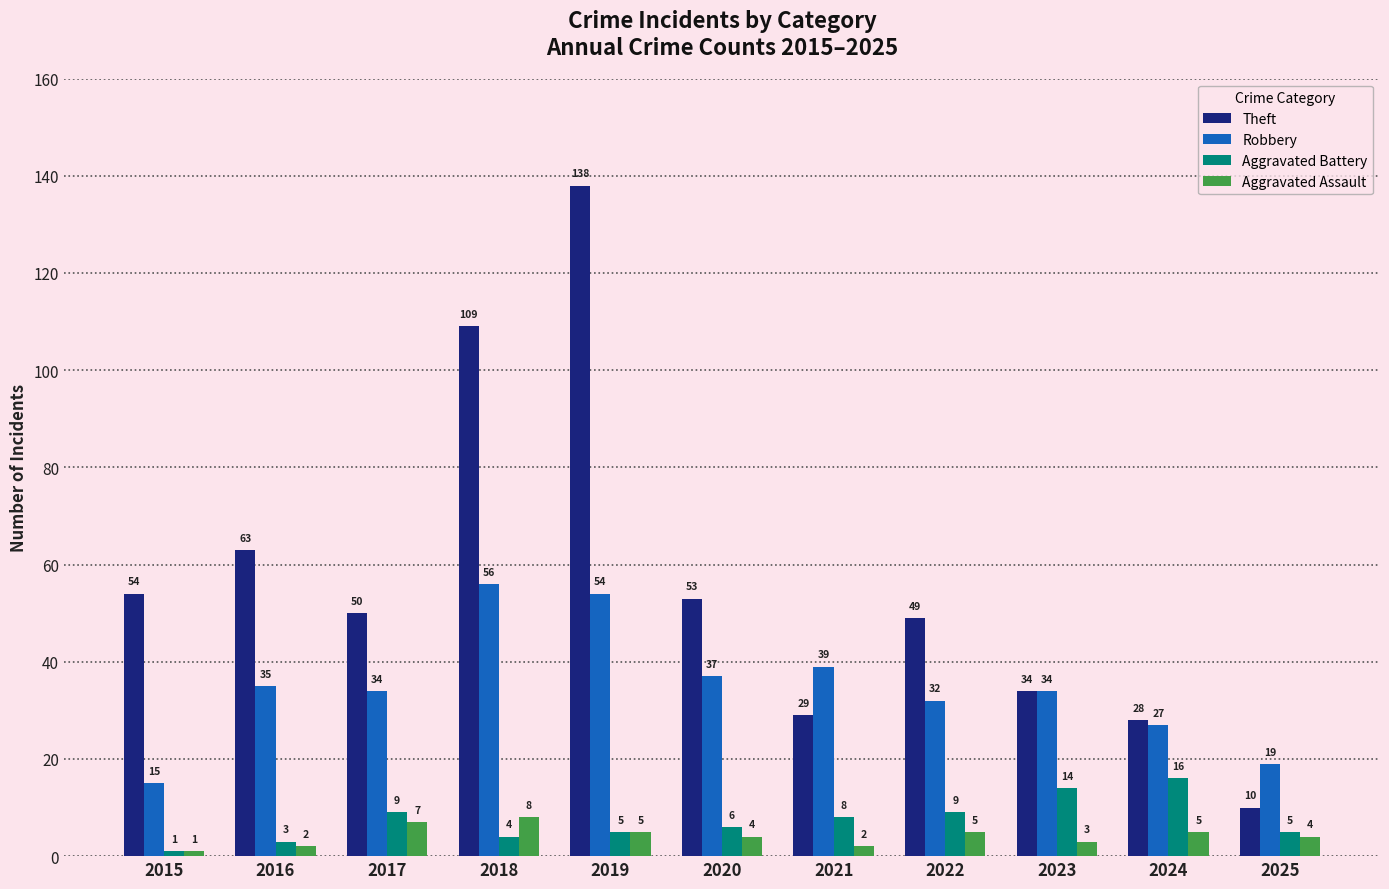

How many values in the Robbery series are below 34?

4